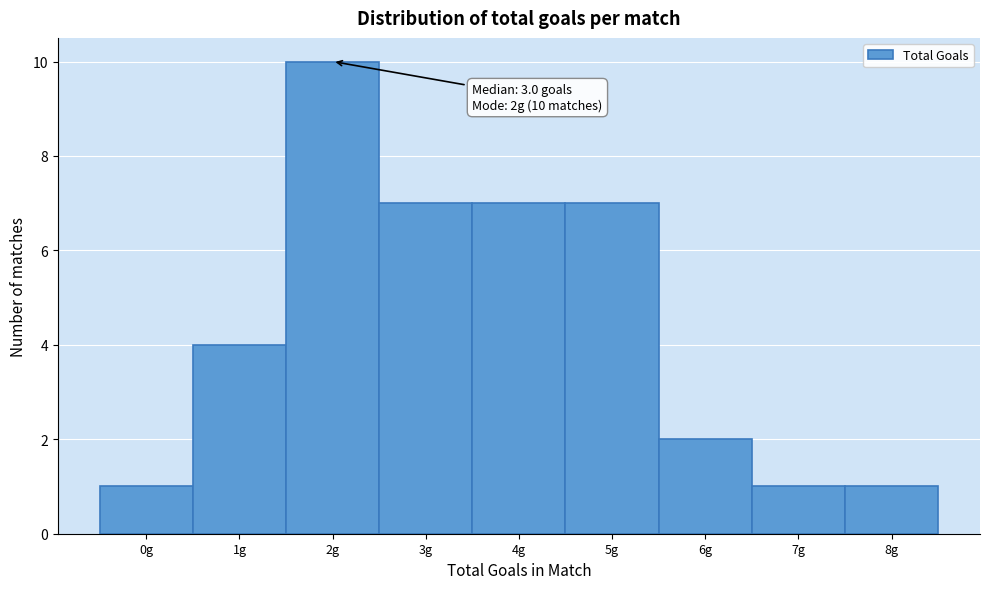

Over which range of the x-axis is the bar tallest?

1.5 to 2.5